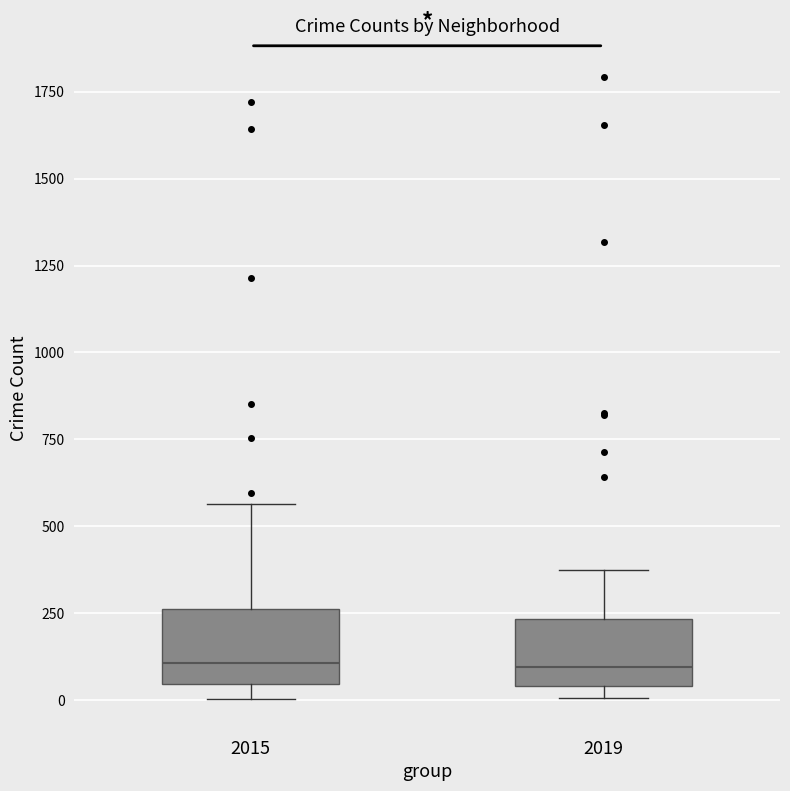

Reading left to right, transcribe this box plot: for each box, give where its median line is, the range the box spans, and where its two whiskers end, as read against the y-axis. The values are not printed on the chart, so give them approximately, as read against the axis.

2015: median 100, box 50 to 250, whiskers 0 to 550
2019: median 100, box 50 to 250, whiskers 0 to 400